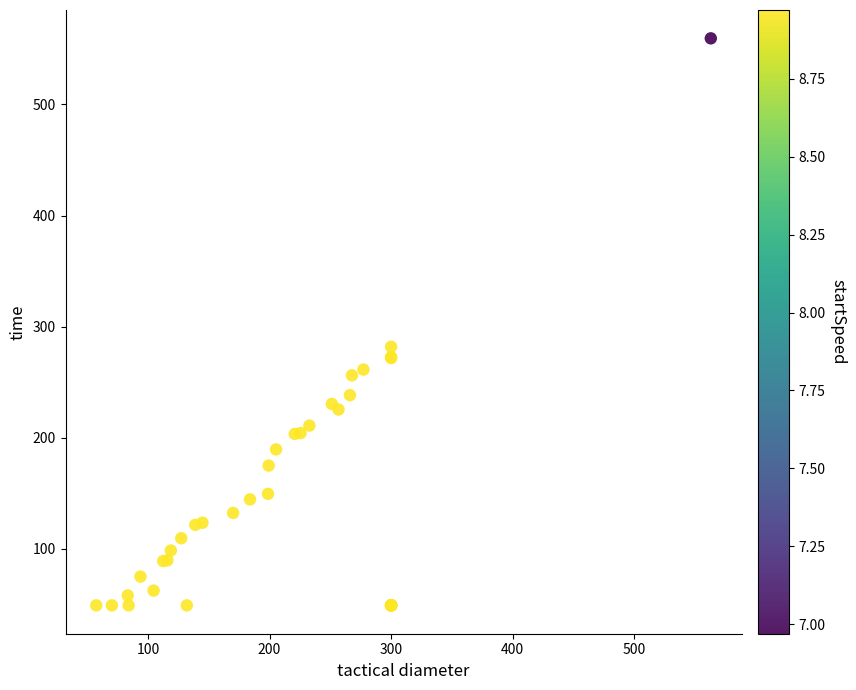

What Y value in the scatter plot is closest to 304?

281.8